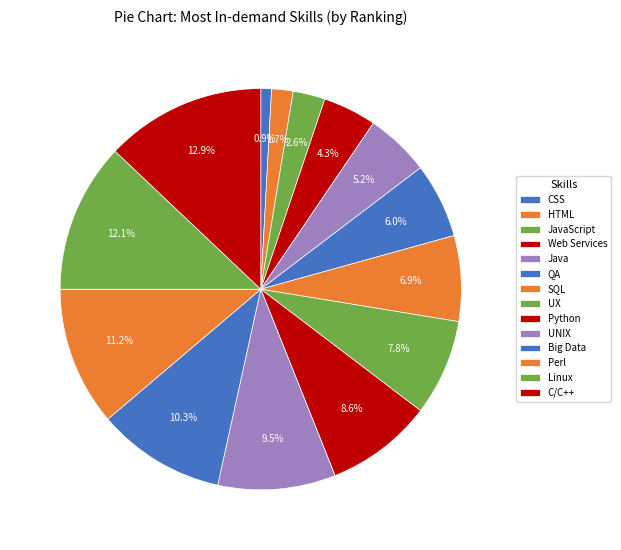

Rank the categories by value from highest to lowest.

C/C++, Linux, Perl, Big Data, UNIX, Python, UX, SQL, QA, Java, Web Services, JavaScript, HTML, CSS